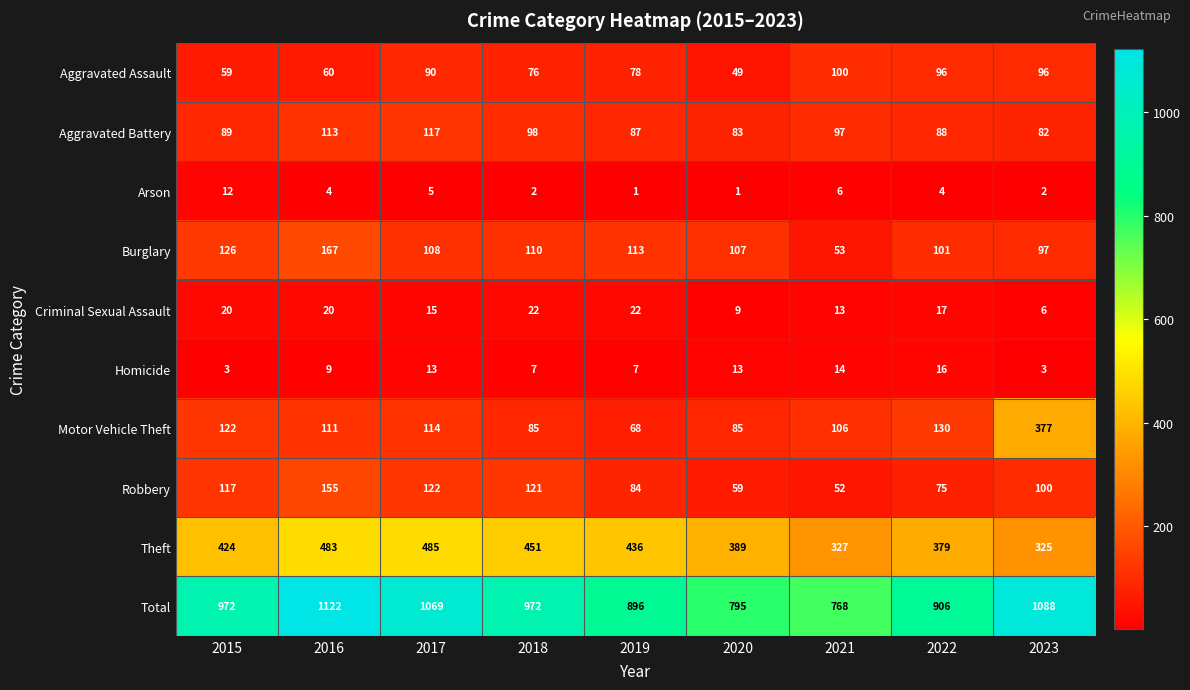

Which category has the highest value across all series?

2016